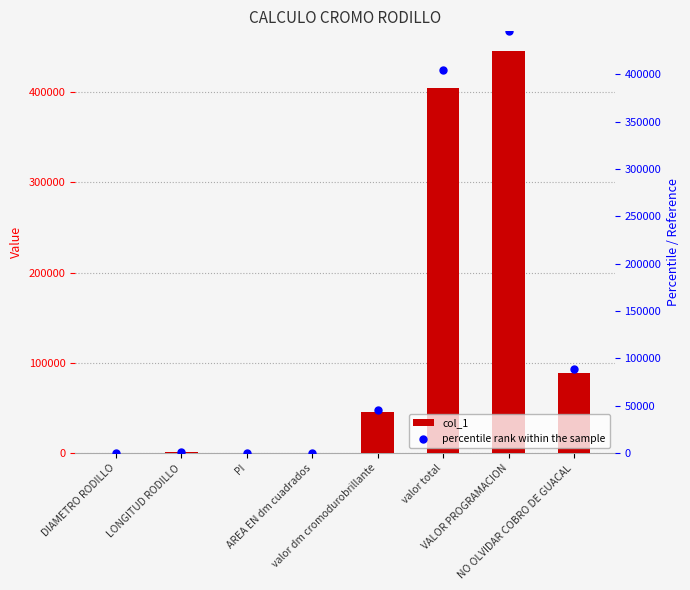

Which series has the largest Y range (max minus min)?

col_1